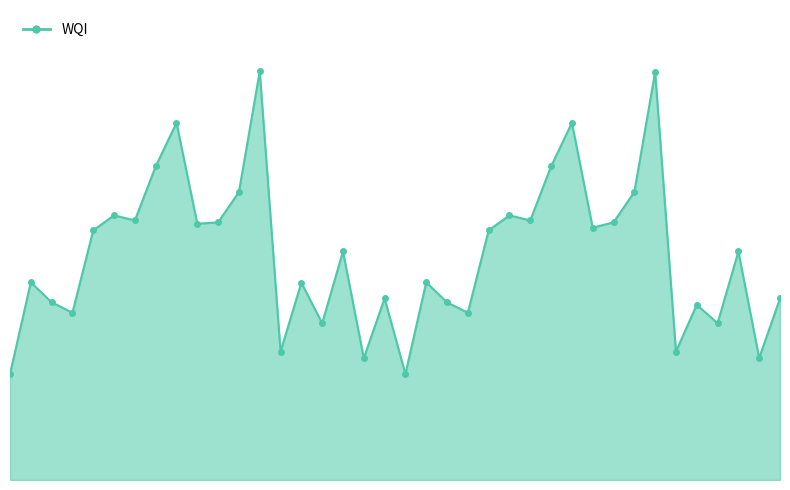

What is the value of the 17th point from the left?

160.0